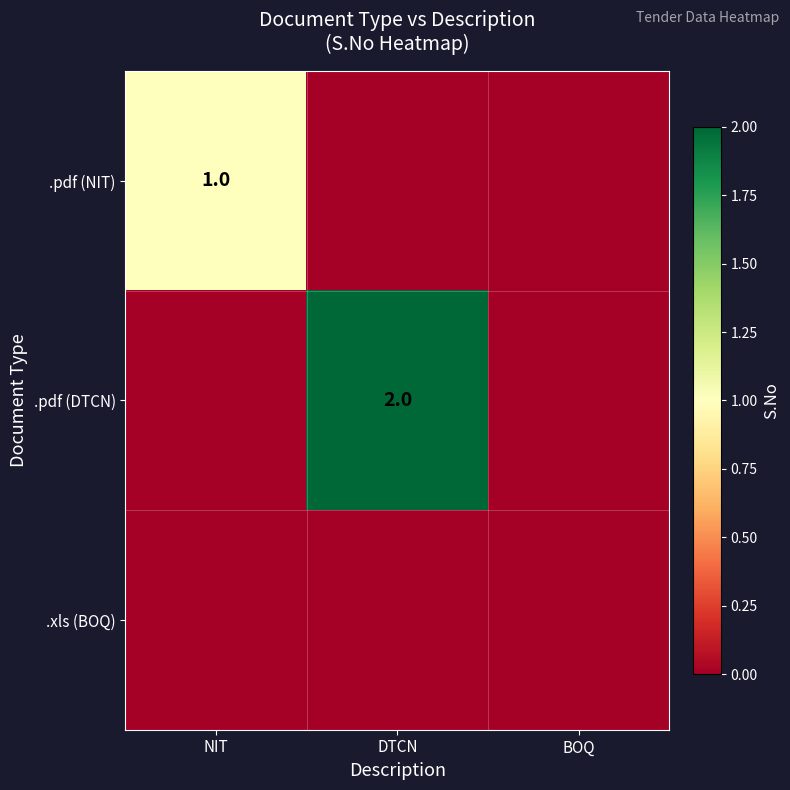

Which category has the highest value across all series?

DTCN